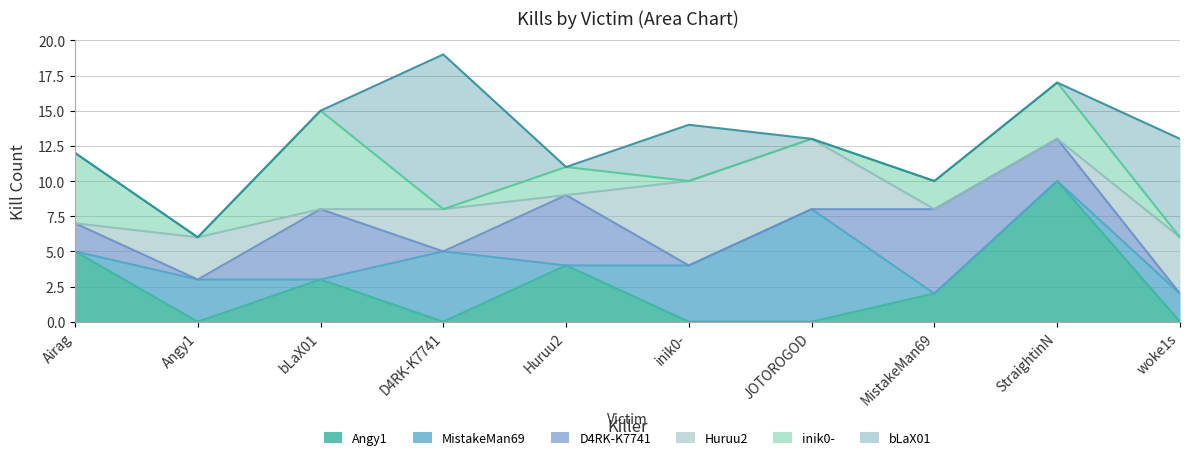

The inik0- series shows 1 at Huruu2. True or false?

False